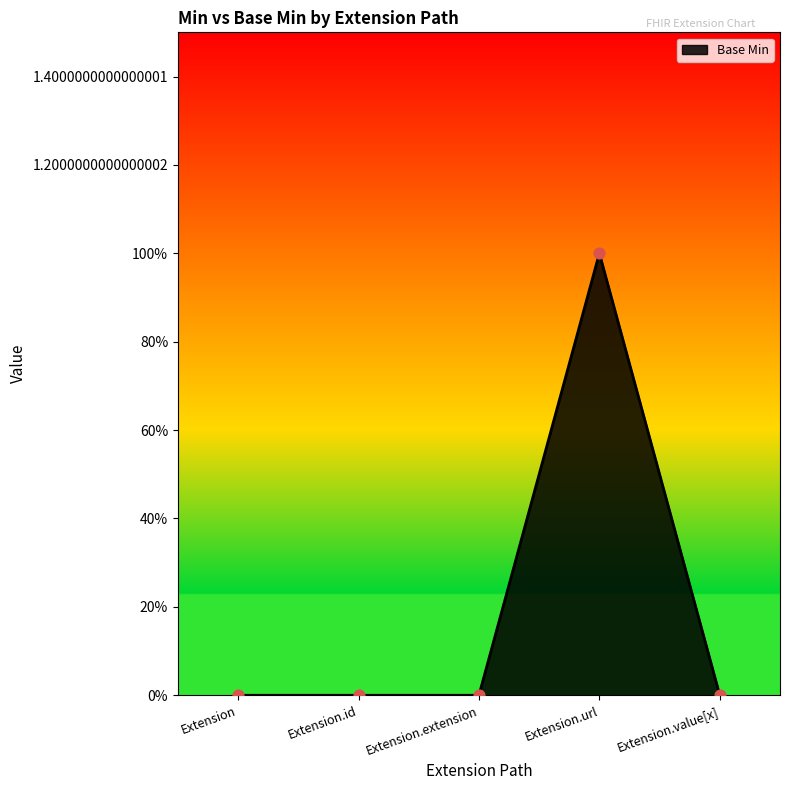

Between Extension.url and Extension.id, which is larger?

Extension.url